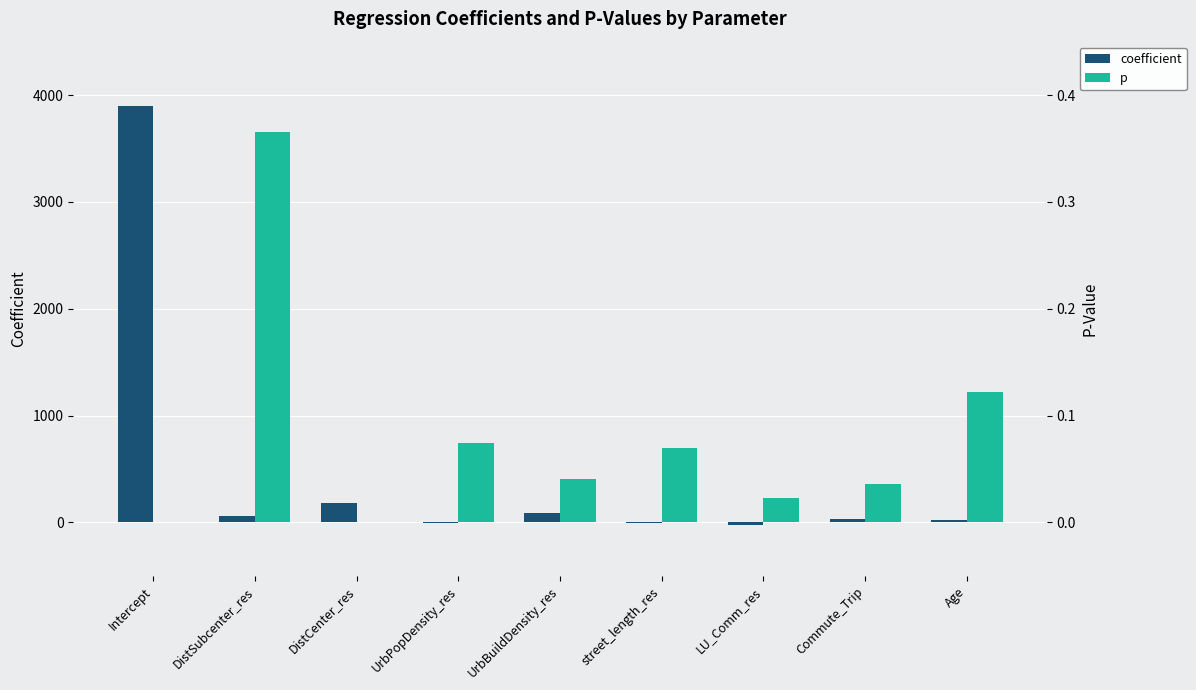

Reading right to left, transcribe all the data shown in this chart.

coefficient: Age=21.0	Commute_Trip=28.3	LU_Comm_res=-19.5	street_length_res=-9.6	UrbBuildDensity_res=84.2	UrbPopDensity_res=-5.1	DistCenter_res=186.7	DistSubcenter_res=58.1	Intercept=3897.0
p: Age=0.1	Commute_Trip=0.0	LU_Comm_res=0.0	street_length_res=0.1	UrbBuildDensity_res=0.0	UrbPopDensity_res=0.1	DistCenter_res=0.0	DistSubcenter_res=0.4	Intercept=0.0